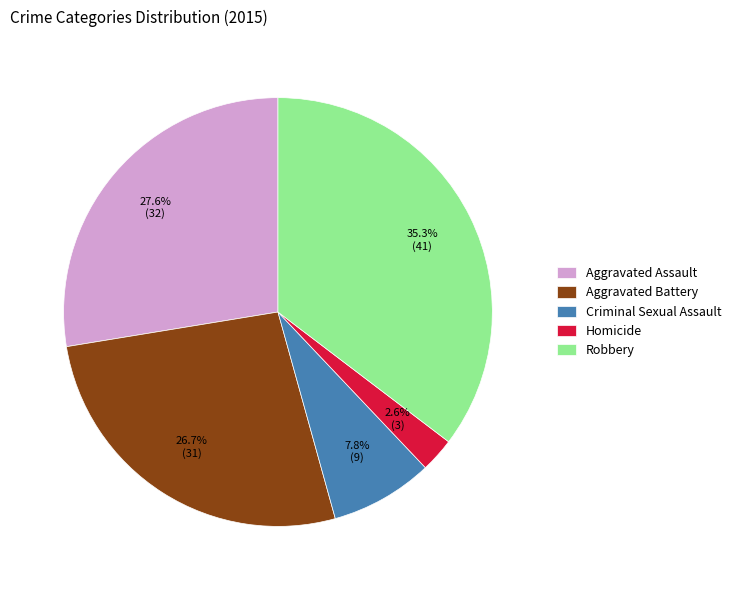

Between Criminal Sexual Assault and Homicide, which is larger?

Criminal Sexual Assault